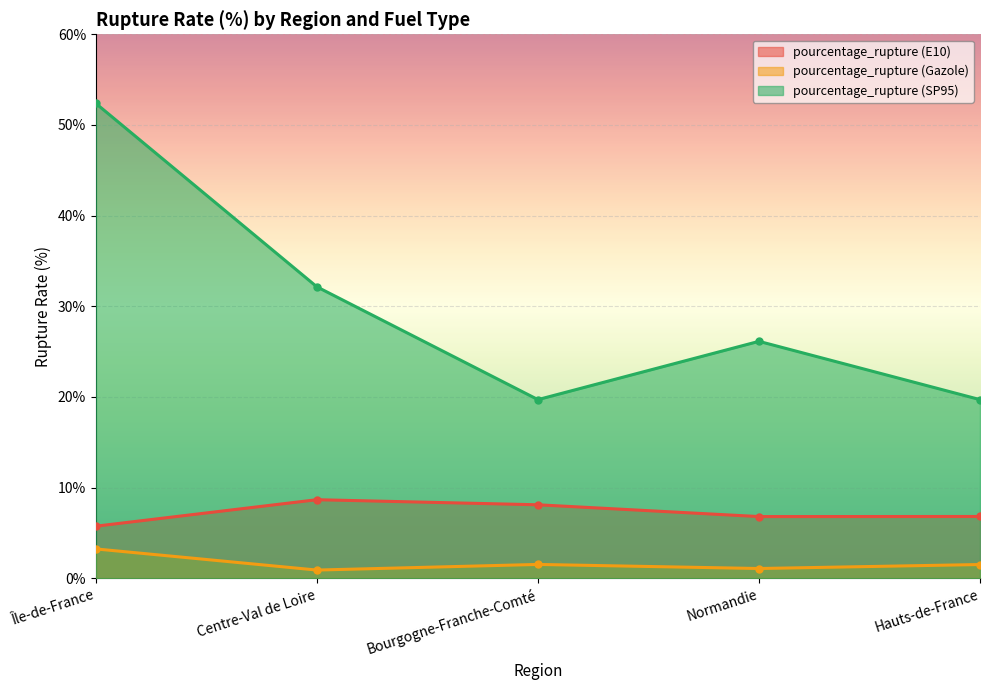

Is the value of pourcentage_rupture (Gazole) at Bourgogne-Franche-Comté greater than the value of pourcentage_rupture (E10) at Île-de-France?

No